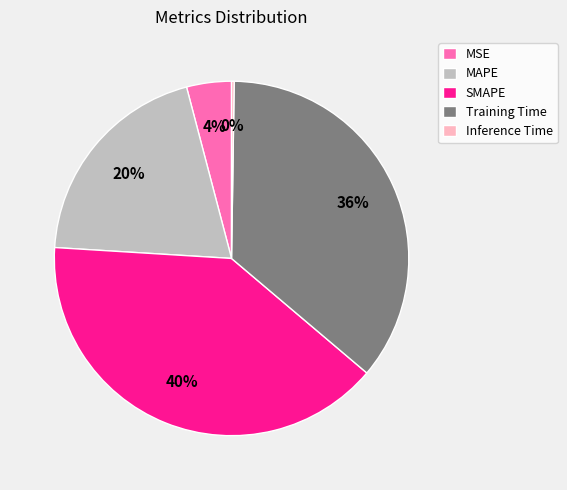

Is the sum of MSE and SMAPE greater than half?

No